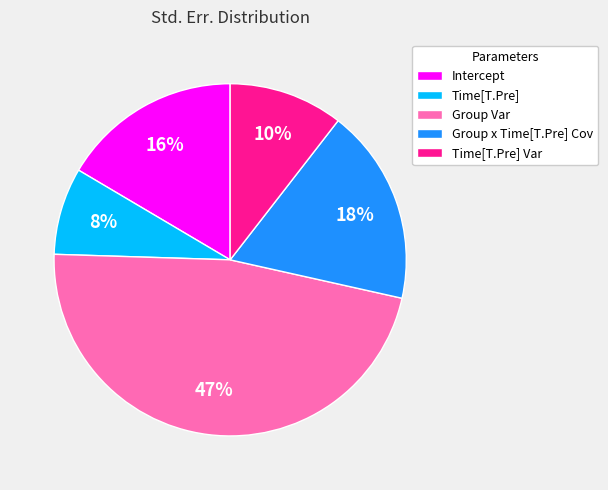

Rank the categories by value from highest to lowest.

Group Var, Group x Time[T.Pre] Cov, Intercept, Time[T.Pre] Var, Time[T.Pre]